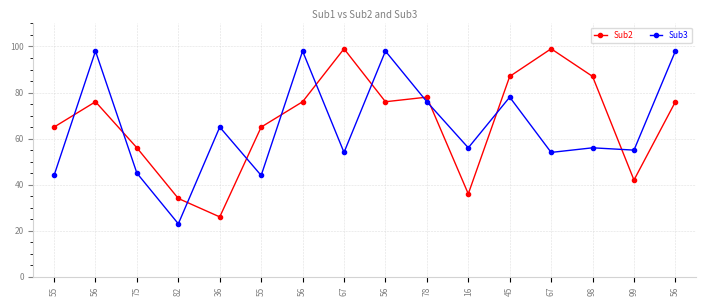

At which label does Sub2 first exceed 76?

67